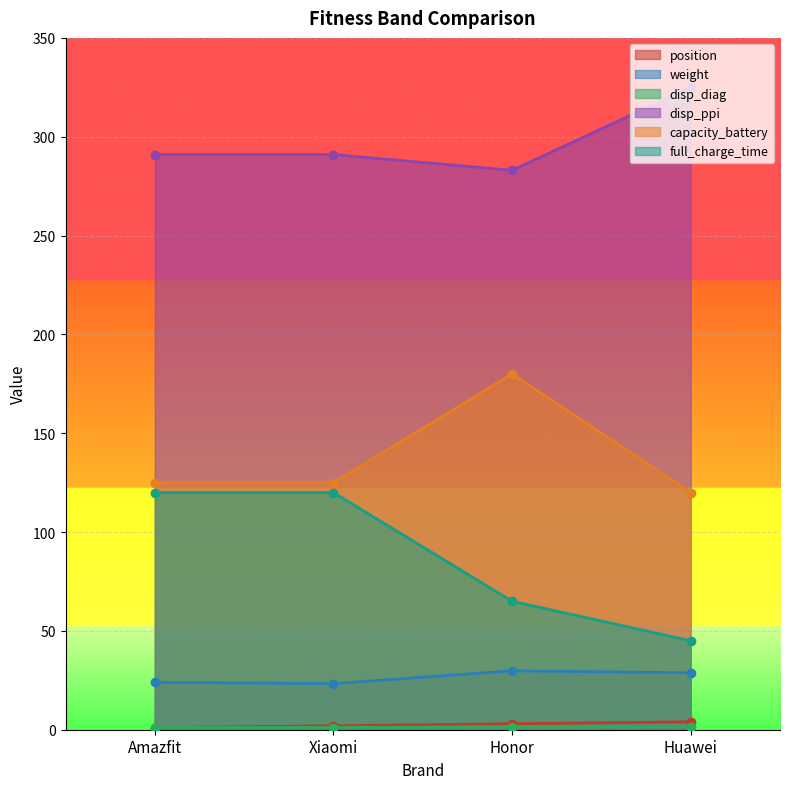

In weight, how many points are higher than both neighbors (excluding endpoints)?

1